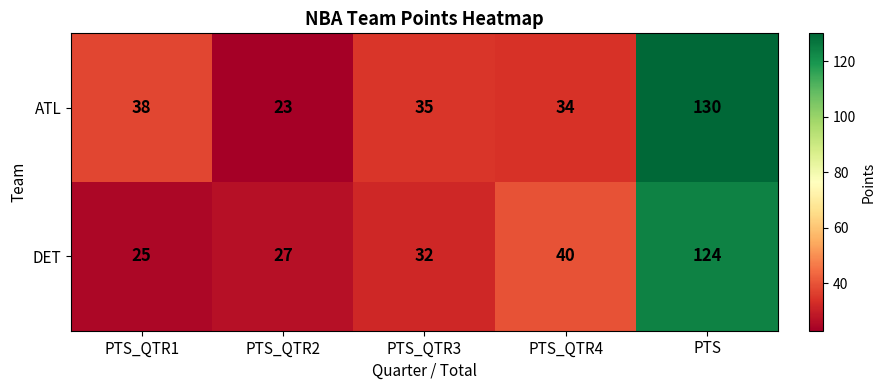

Which series changed the most between PTS_QTR1 and PTS?

DET